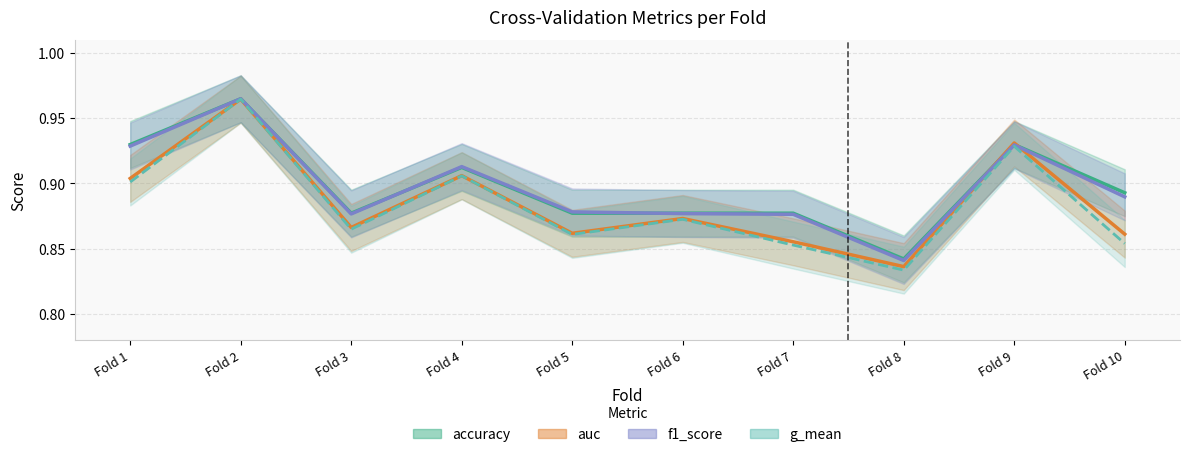

What is the difference between the maximum and minimum values in the g_mean series?

0.1